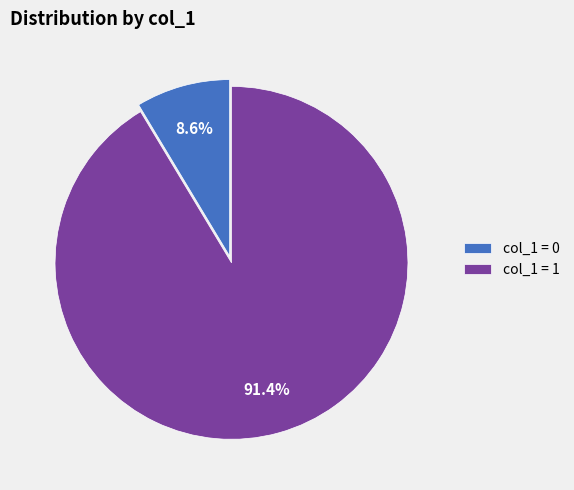

What is the largest slice in the pie chart?

col_1 = 1